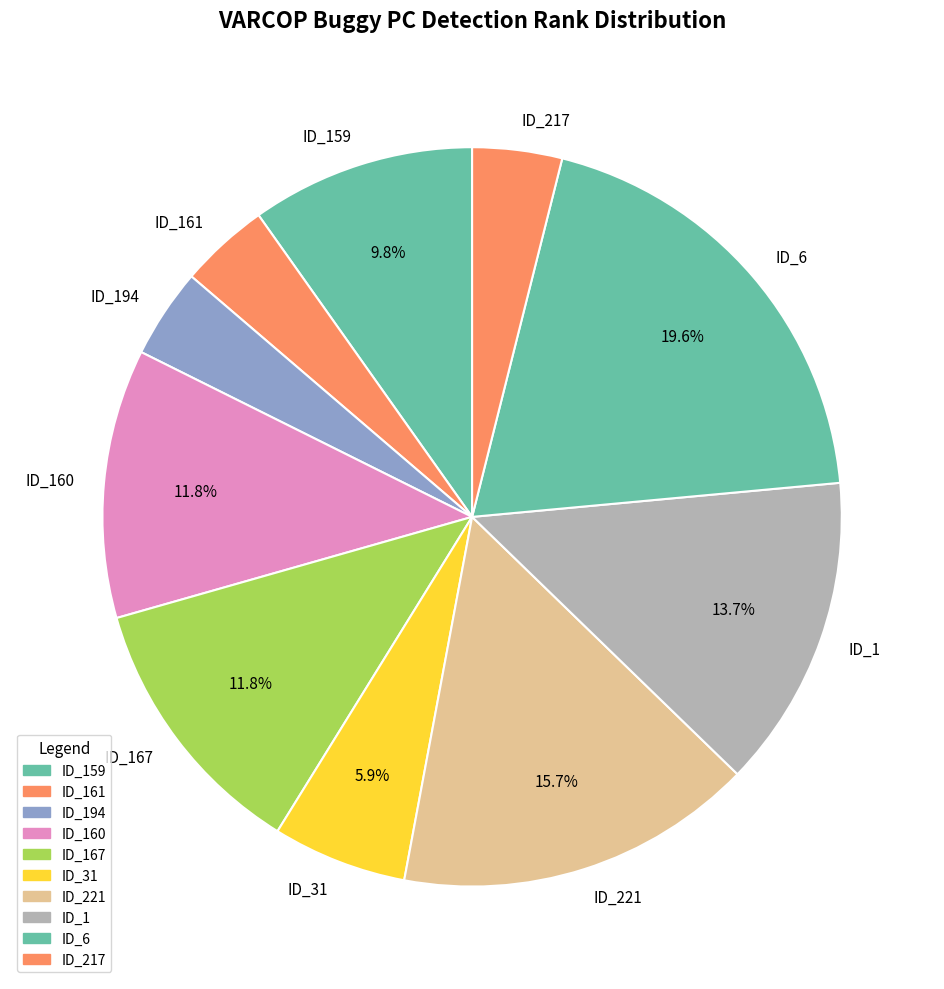

How many segments does this pie chart have?

10